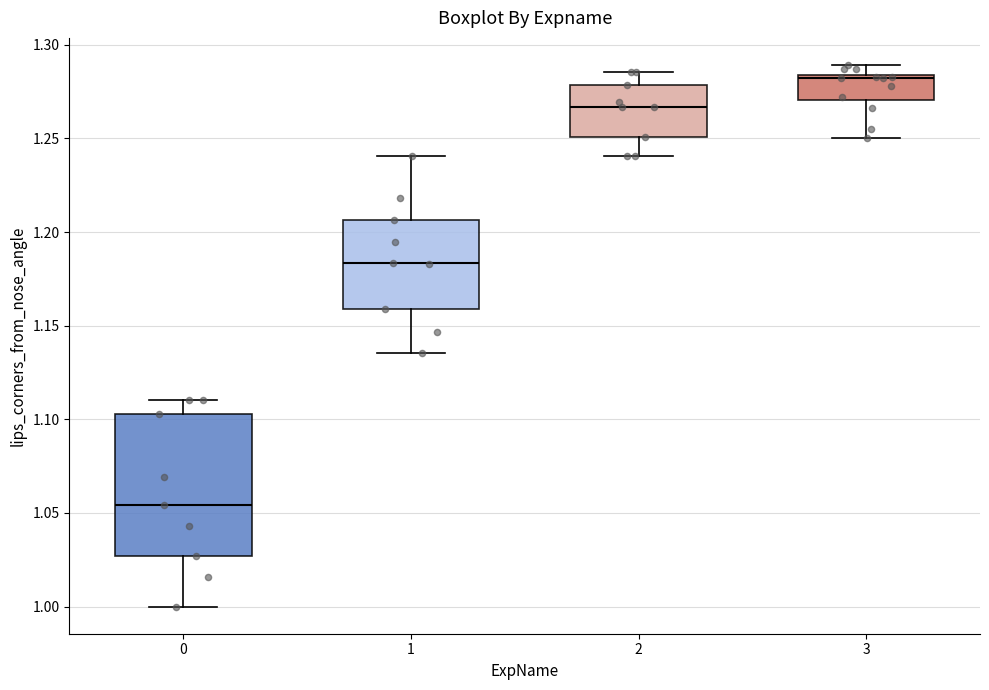

Reading left to right, transcribe this box plot: for each box, give where its median line is, the range the box spans, and where its two whiskers end, as read against the y-axis. The values are not printed on the chart, so give them approximately, as read against the axis.

0: median 1.055, box 1.025 to 1.105, whiskers 1.000 to 1.110
1: median 1.185, box 1.160 to 1.205, whiskers 1.135 to 1.240
2: median 1.265, box 1.250 to 1.280, whiskers 1.240 to 1.285
3: median 1.280, box 1.270 to 1.285, whiskers 1.250 to 1.290